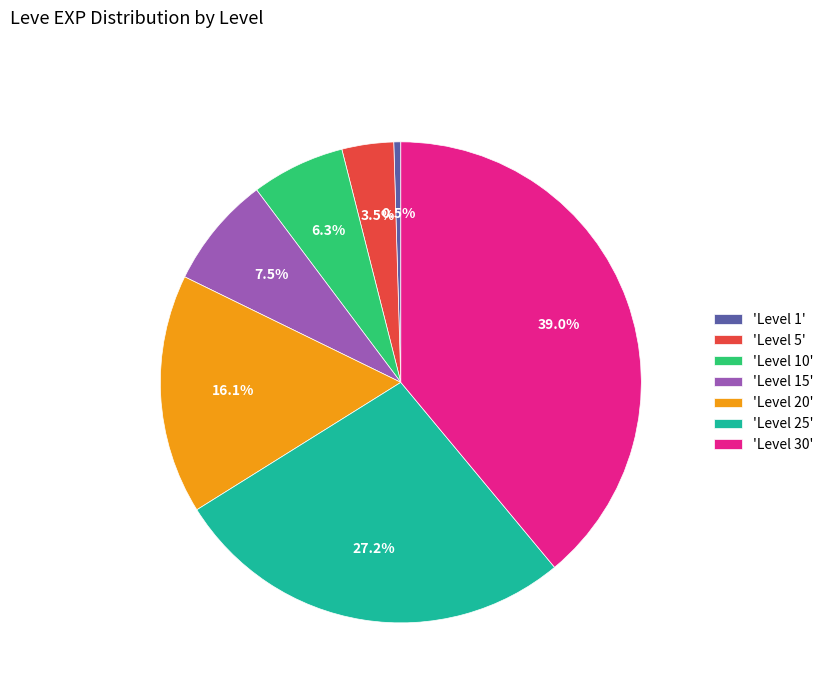

What percentage is NOT represented by 'Level 30'?

61.0%